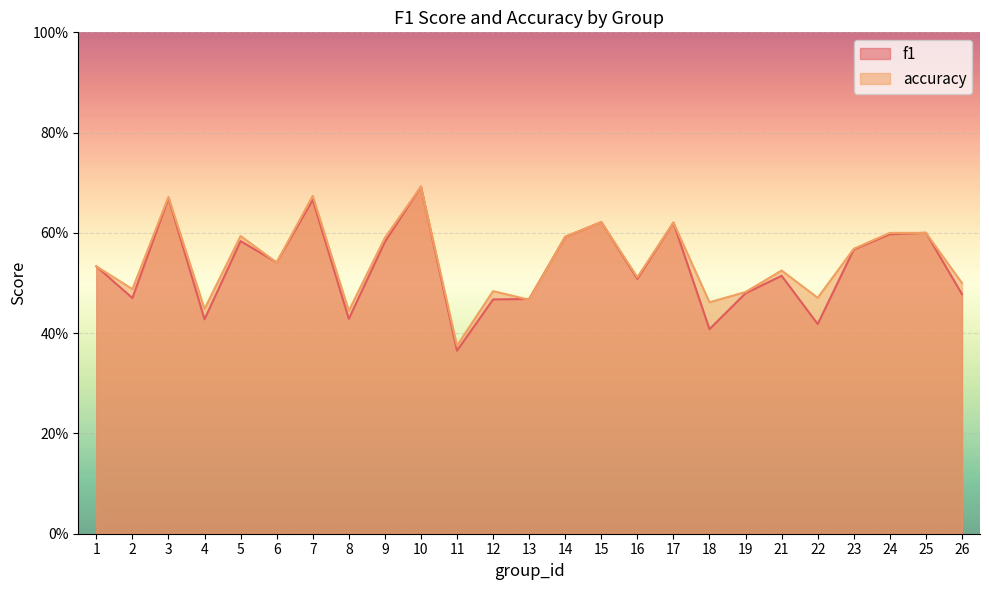

At how many categories does at least one series exceed 0?

25